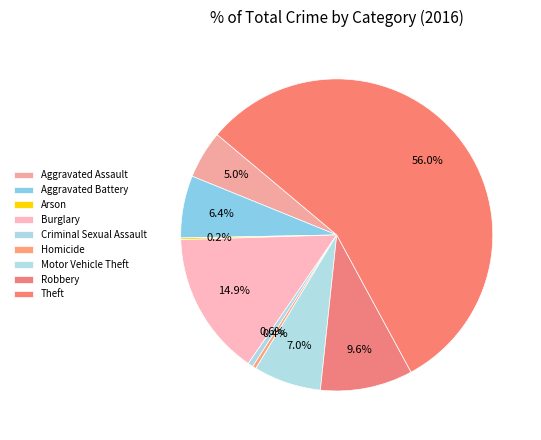

Is Theft the majority of the pie?

Yes